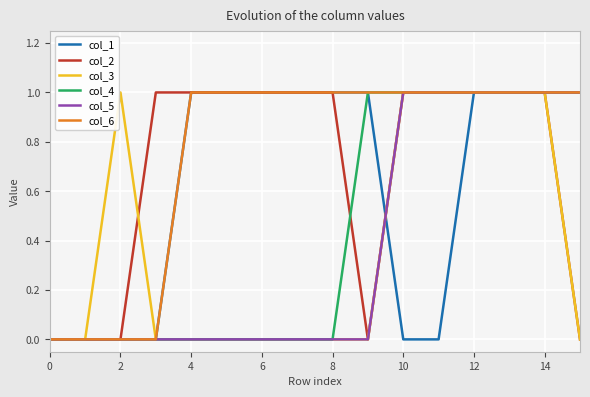

Which series has the largest total across all categories?

col_6